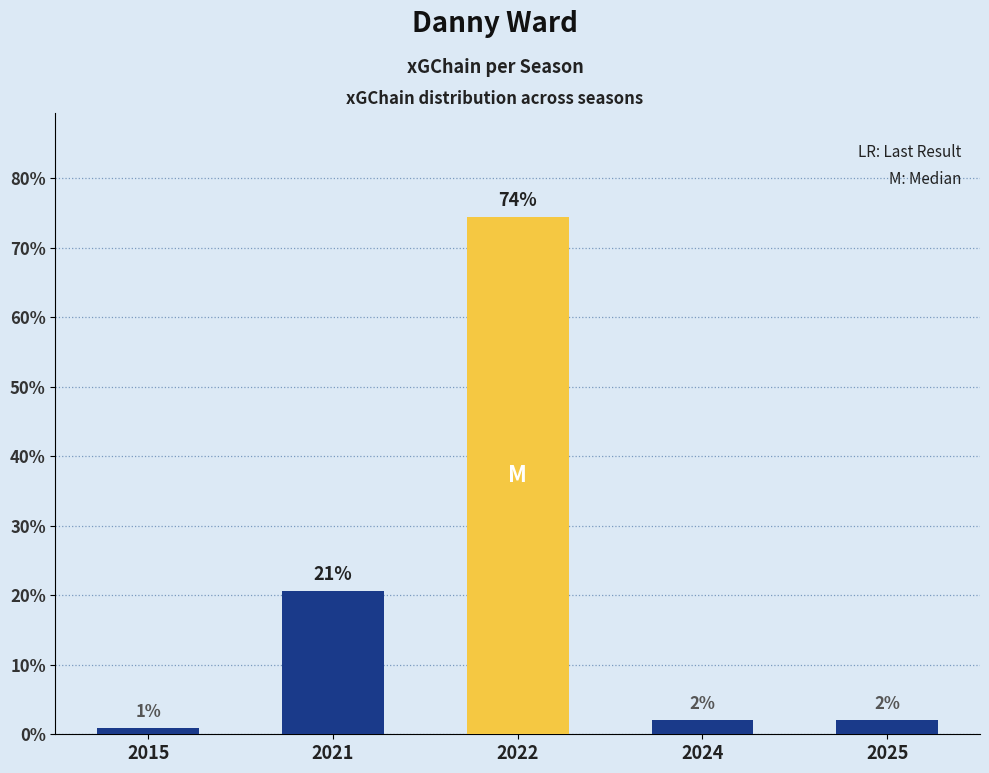

Does the chart contain any negative values?

No